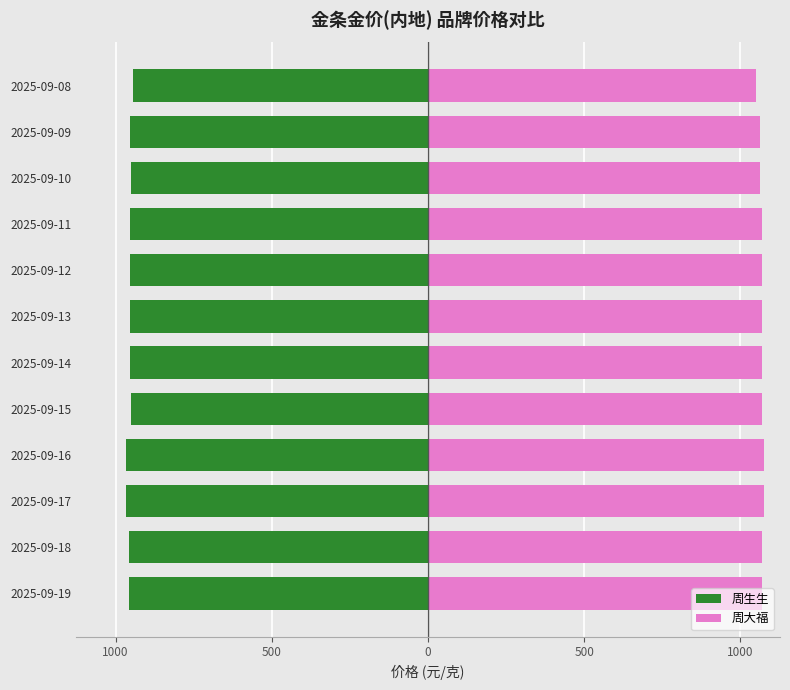

Which series has the widest spread of values?

周大福